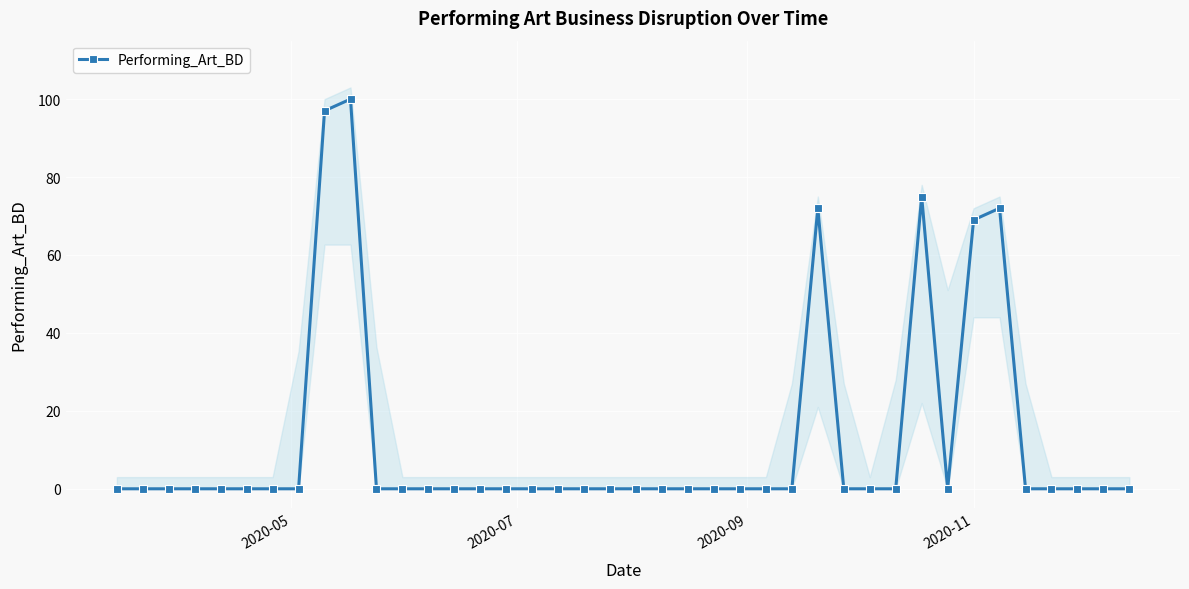

True or false: Performing_Art_BD has more than 0 points higher than both neighbors.

True